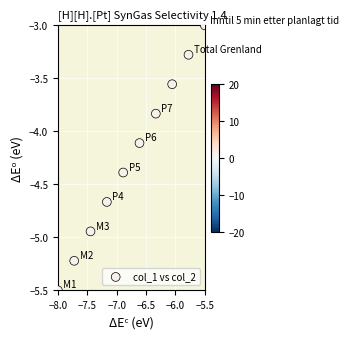

What is the range of Y values (max minus min)?

2.5